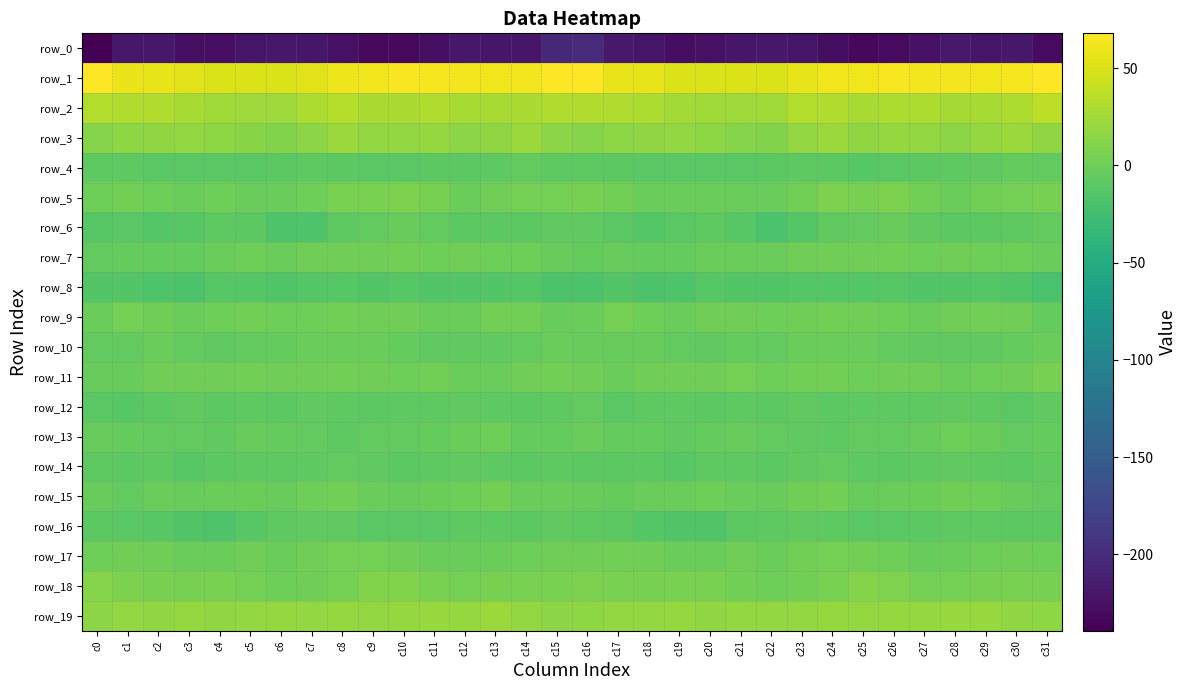

Reading left to right, extract all data points from this chart.

row_0: -239.3	-219.5	-219.7	-226.7	-227.0	-222.2	-219.3	-220.8	-225.6	-231.7	-231.1	-227.3	-219.4	-220.4	-220.9	-205.0	-201.6	-218.3	-221.4	-228.2	-225.2	-220.8	-219.6	-222.4	-227.6	-232.8	-229.8	-224.2	-218.5	-221.8	-219.6	-229.9
row_1: 66.9	58.7	56.2	54.0	50.5	51.7	50.5	54.5	59.7	61.0	64.4	63.4	62.8	61.9	62.5	67.4	66.9	57.6	56.1	52.3	50.9	51.7	50.6	56.8	60.9	61.6	65.1	62.4	63.1	61.4	63.5	67.9
row_2: 32.5	31.4	31.6	27.8	24.6	23.4	23.3	29.8	33.2	28.4	29.2	31.1	27.5	27.4	29.0	31.8	31.8	31.4	30.6	25.9	24.5	23.1	24.4	32.5	31.4	27.8	30.3	29.8	27.1	28.1	30.4	36.8
row_3: 12.1	15.3	16.8	18.7	16.3	13.6	10.0	14.3	22.0	18.4	17.5	19.8	14.6	17.1	21.4	15.0	11.5	15.9	17.2	18.1	15.6	12.0	9.7	18.3	21.8	16.6	19.0	18.0	14.6	19.2	21.7	17.5
row_4: -8.5	-8.4	-11.2	-10.5	-10.6	-10.9	-10.0	-8.5	-9.2	-11.1	-11.2	-9.8	-9.3	-7.8	-6.2	-8.6	-8.0	-9.9	-10.8	-11.0	-10.5	-10.6	-10.0	-8.3	-9.8	-11.4	-11.0	-9.6	-8.6	-7.4	-5.0	-6.4
row_5: -0.1	2.5	-0.0	-1.9	-0.5	-2.3	-2.4	0.5	6.6	6.1	7.1	5.4	-0.8	1.3	3.3	3.6	5.3	2.4	-1.1	-1.5	-0.7	-2.6	-2.1	3.0	7.3	5.4	7.7	2.3	-0.7	2.6	3.6	4.5
row_6: -12.0	-10.8	-12.5	-11.6	-8.7	-10.0	-17.0	-16.9	-8.1	-6.3	-3.0	-5.6	-9.1	-9.1	-9.2	-7.4	-7.5	-10.9	-12.5	-10.5	-8.2	-12.5	-18.9	-13.4	-7.1	-5.3	-3.2	-7.6	-9.1	-9.1	-8.5	-5.7
row_7: -6.0	-4.3	-4.1	-5.0	-1.9	0.0	-2.1	1.1	1.5	0.7	2.9	0.3	1.4	0.3	0.3	-3.2	-4.8	-3.8	-4.4	-4.3	-0.7	-0.7	-1.7	1.9	0.8	1.9	2.0	0.5	1.4	0.3	-0.1	-2.8
row_8: -14.5	-13.8	-17.1	-18.4	-12.4	-13.3	-15.0	-12.8	-12.4	-14.0	-12.1	-14.2	-14.1	-13.9	-13.6	-18.5	-17.6	-14.6	-18.4	-16.4	-11.7	-14.6	-14.2	-12.7	-12.7	-13.4	-12.4	-14.4	-14.2	-13.3	-15.0	-20.1
row_9: -1.2	3.2	1.9	-1.9	0.6	2.4	0.2	0.0	2.7	1.9	1.0	-1.4	-0.7	3.1	2.1	-3.1	-2.9	3.2	0.4	-2.0	1.9	1.7	-0.5	0.9	3.0	1.2	0.5	-2.0	1.1	3.0	1.1	-4.4
row_10: -5.9	-5.6	-2.9	-5.6	-7.3	-5.7	-5.2	-2.7	-1.6	-1.4	-4.9	-7.1	-7.4	-7.6	-6.5	-2.4	-3.8	-3.9	-3.7	-6.4	-7.5	-4.9	-5.3	-1.3	-1.6	-2.3	-6.3	-7.3	-7.3	-7.6	-4.9	-2.0
row_11: -3.7	-3.4	0.9	1.1	0.9	2.9	1.8	0.8	3.1	1.3	0.0	2.1	-1.3	-1.2	1.0	2.4	1.1	-1.0	1.0	1.0	1.1	3.4	0.1	2.2	2.9	0.3	1.0	0.9	-2.0	0.2	1.0	4.4
row_12: -10.5	-11.8	-9.9	-7.6	-9.3	-8.6	-9.6	-7.5	-8.2	-9.6	-8.6	-8.1	-7.3	-7.8	-10.0	-7.7	-6.2	-10.7	-8.7	-8.3	-9.1	-8.9	-9.7	-6.8	-9.2	-8.6	-8.8	-7.8	-7.2	-8.3	-11.2	-7.7
row_13: -3.9	-4.4	-5.5	-5.3	-6.6	-3.0	-4.8	-6.5	-8.2	-6.5	-5.4	-4.4	-1.1	-0.0	-4.2	-4.9	-2.2	-4.7	-5.3	-6.5	-4.9	-3.2	-6.0	-7.2	-7.9	-5.3	-5.6	-3.1	-0.4	-0.9	-6.4	-4.3
row_14: -8.5	-9.6	-8.5	-12.3	-9.6	-8.4	-8.8	-8.2	-5.5	-7.4	-9.4	-8.3	-7.4	-7.9	-9.5	-8.3	-8.9	-8.9	-9.8	-12.0	-8.6	-8.3	-9.4	-7.0	-5.4	-8.6	-9.2	-7.9	-7.4	-8.8	-10.0	-7.3
row_15: -2.9	-5.3	-2.5	-3.1	-0.9	-1.4	-3.9	-0.2	2.8	-2.2	-3.1	-1.5	0.1	2.1	-2.6	-2.2	-3.5	-4.3	-2.4	-2.6	-0.4	-2.8	-3.4	1.6	2.1	-3.8	-1.9	-1.7	1.6	0.4	-3.9	-5.6
row_16: -9.5	-10.5	-11.4	-15.1	-16.2	-11.9	-8.5	-7.2	-6.9	-10.6	-10.5	-10.9	-8.1	-8.0	-9.4	-7.4	-7.8	-10.0	-13.1	-15.7	-15.4	-9.9	-8.3	-6.5	-8.2	-10.9	-11.0	-9.8	-7.9	-8.5	-9.5	-10.1
row_17: 0.5	1.8	1.8	-0.5	-1.1	0.7	-0.7	0.9	3.3	3.6	1.7	-2.4	-2.3	-0.5	0.5	1.2	0.8	2.5	0.8	-0.8	-0.7	0.8	-0.9	2.1	3.6	3.1	0.1	-3.0	-1.5	-0.3	1.3	0.4
row_18: 12.2	7.5	5.2	5.0	6.5	3.3	0.7	1.1	3.9	9.5	9.8	5.6	3.2	5.1	5.7	6.5	6.9	6.1	5.0	5.6	5.7	2.3	0.1	1.9	5.9	10.4	8.3	4.3	3.7	5.4	6.3	5.5
row_19: 14.7	18.0	17.3	19.6	17.4	17.7	18.9	18.1	19.2	17.7	19.3	20.0	19.6	21.7	17.7	14.9	15.2	17.6	18.0	19.2	17.1	18.6	18.3	18.5	18.9	18.0	19.8	19.6	20.6	20.1	17.5	15.6